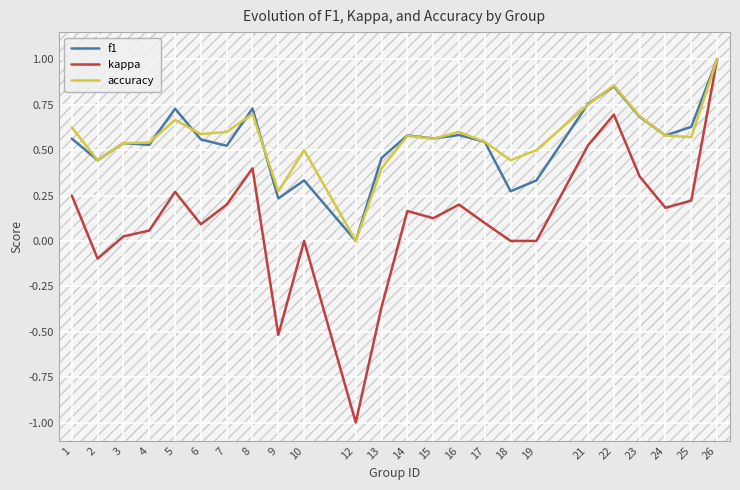

At which label does accuracy reach its peak?

26